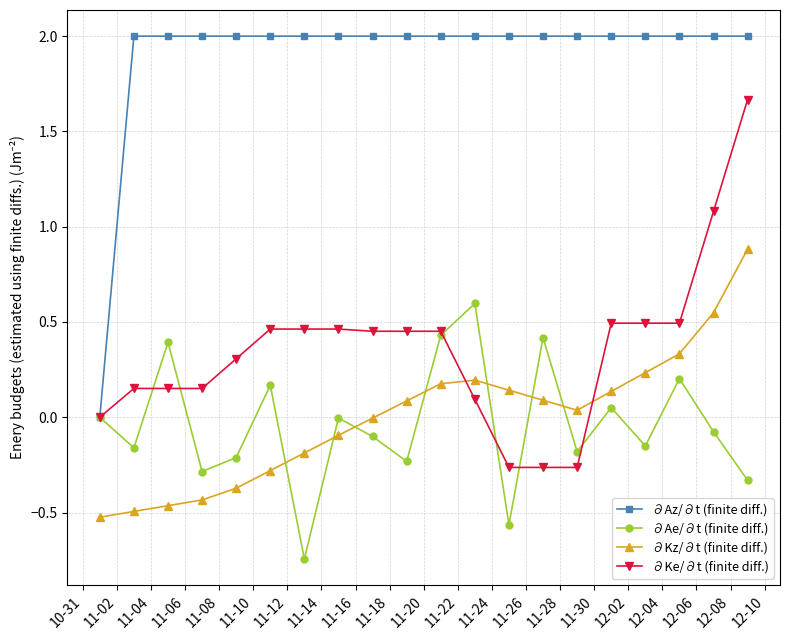

Which series has the largest total across all categories?

∂Az/∂t (finite diff.)